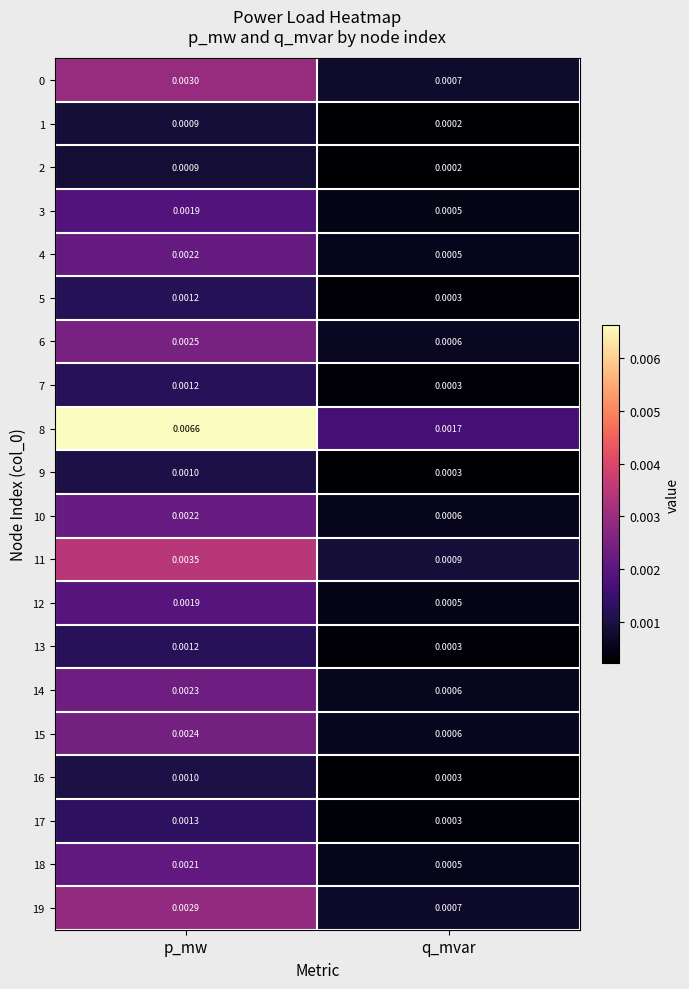

Where is 12 nearest to the value 0?

q_mvar